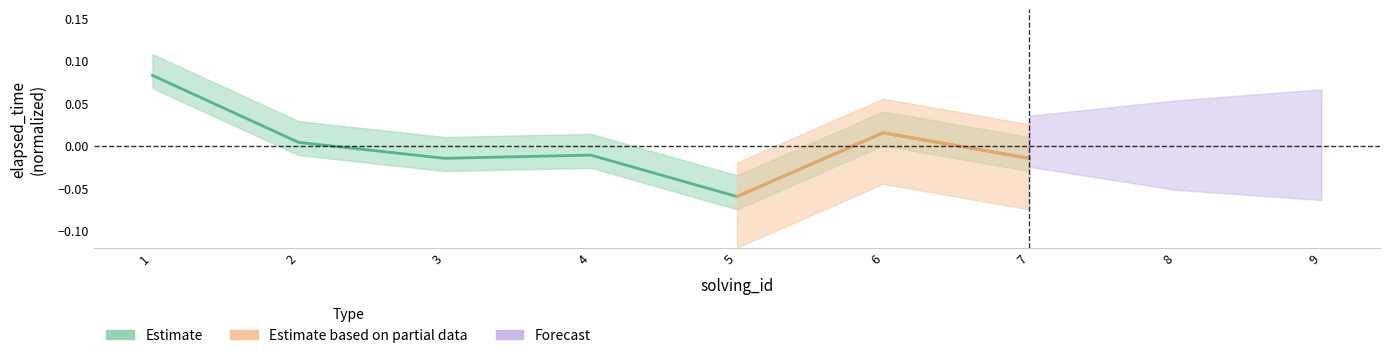

Which has a higher value, 4 or 7?

4